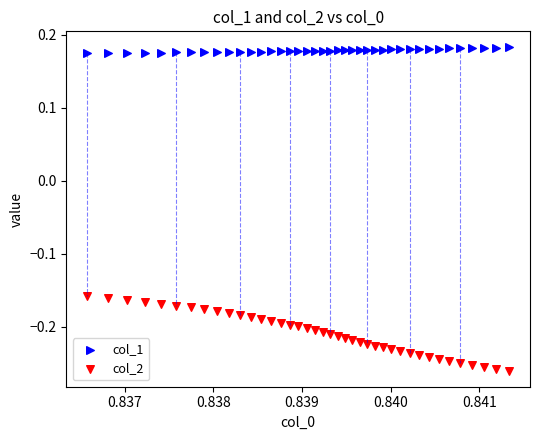

Which series contains the highest Y value?

col_1